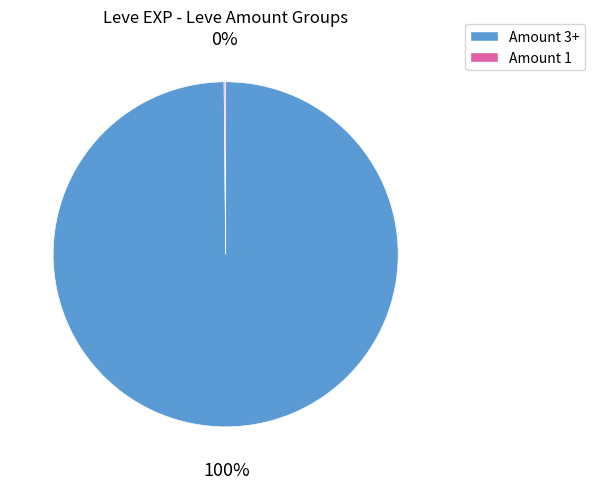

Is there any slice that represents more than half of the pie?

Yes